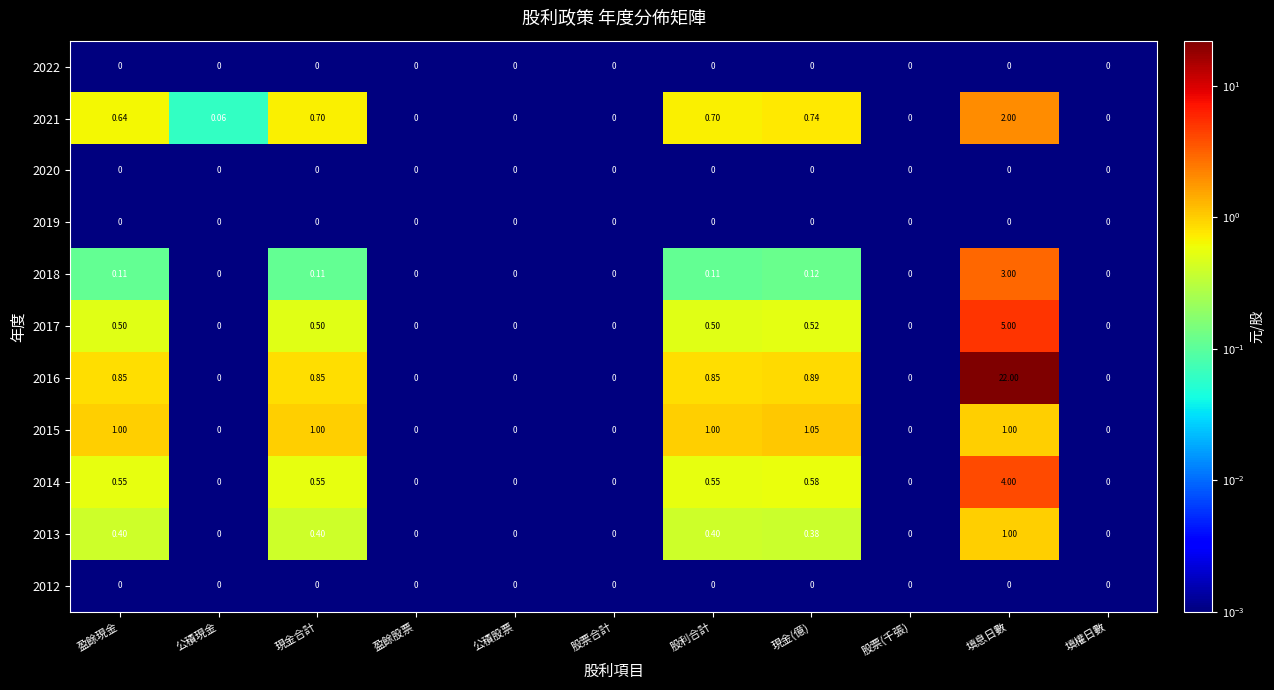

Which series has the widest spread of values?

2016